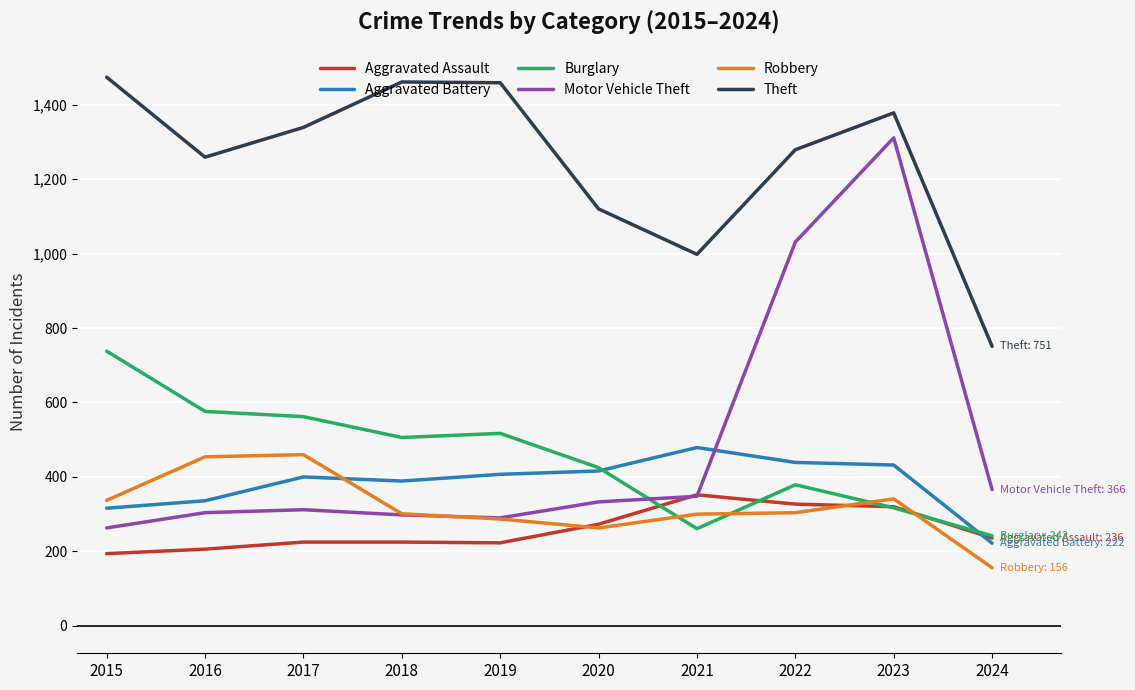

True or false: Aggravated Battery has a value of 158 at 2020.

False